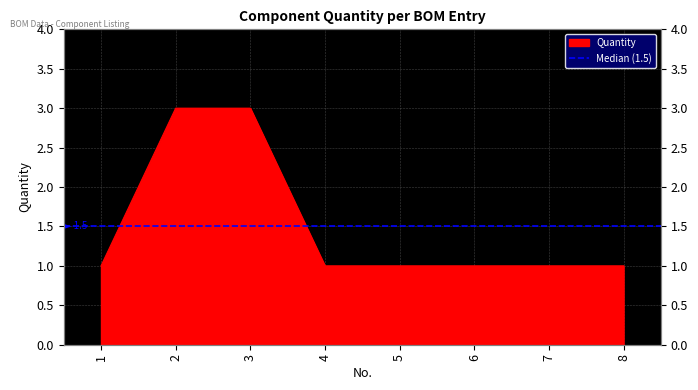

Which has a higher value, 7 or 1?

7